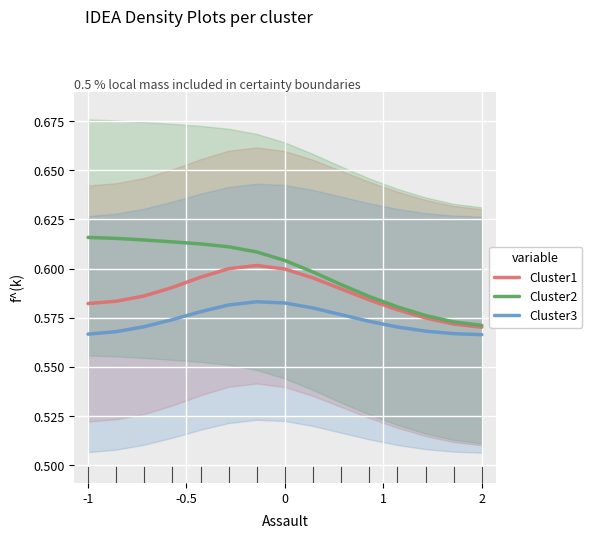

How many lines are shown in the chart?

3